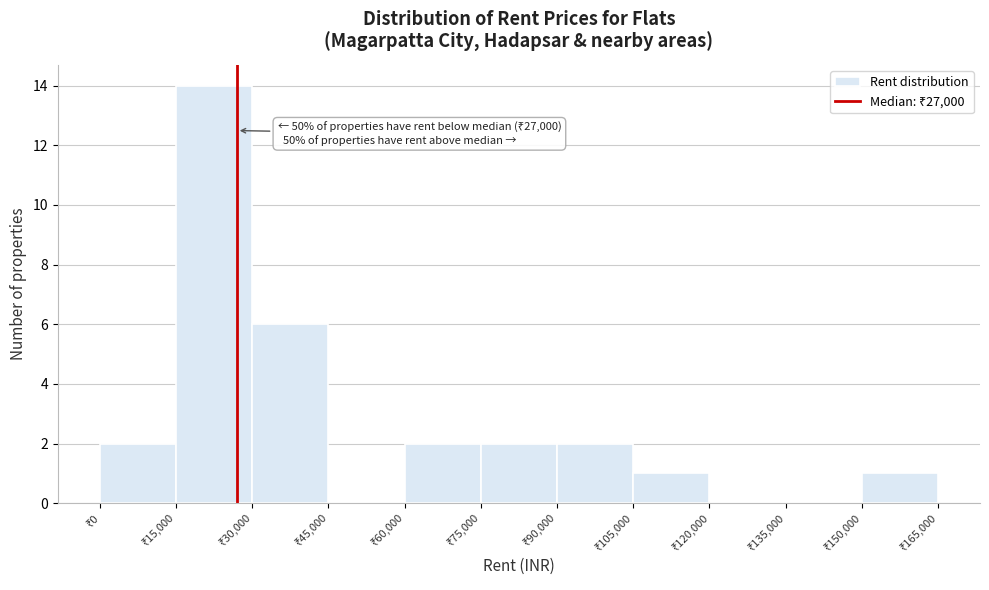

Over which range of the x-axis is the bar tallest?

15000 to 30000